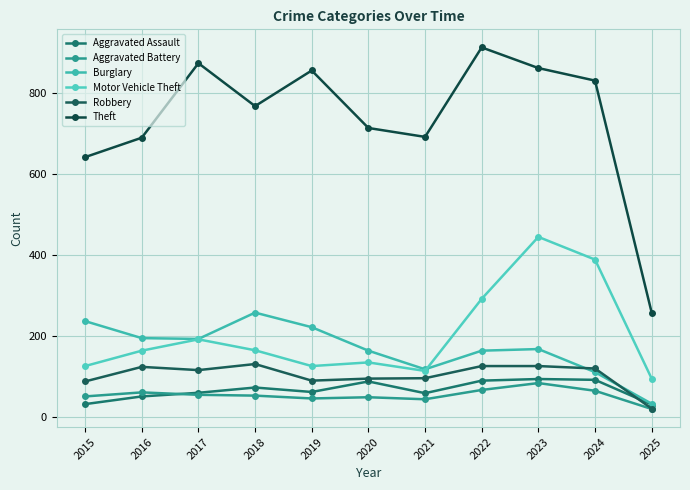

In Aggravated Battery, how many points are higher than both neighbors (excluding endpoints)?

3